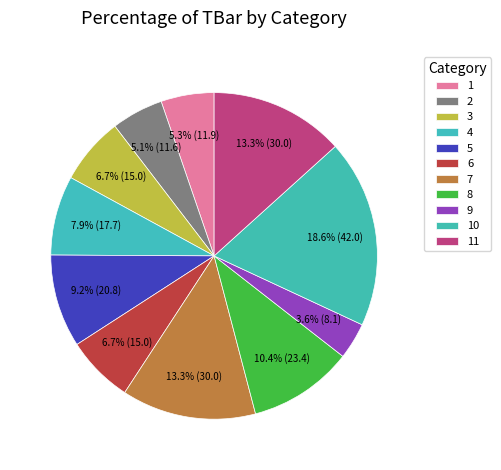

How many segments does this pie chart have?

11